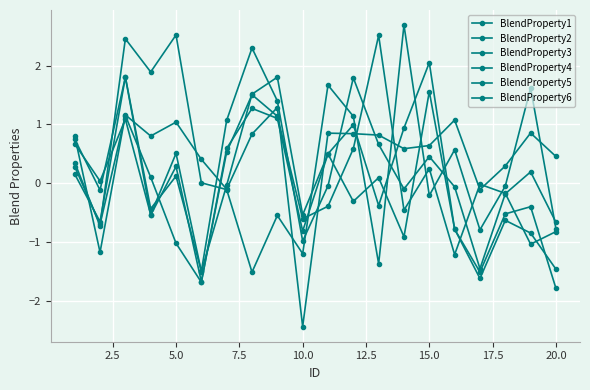

How many negative values does the BlendProperty4 series have?

11